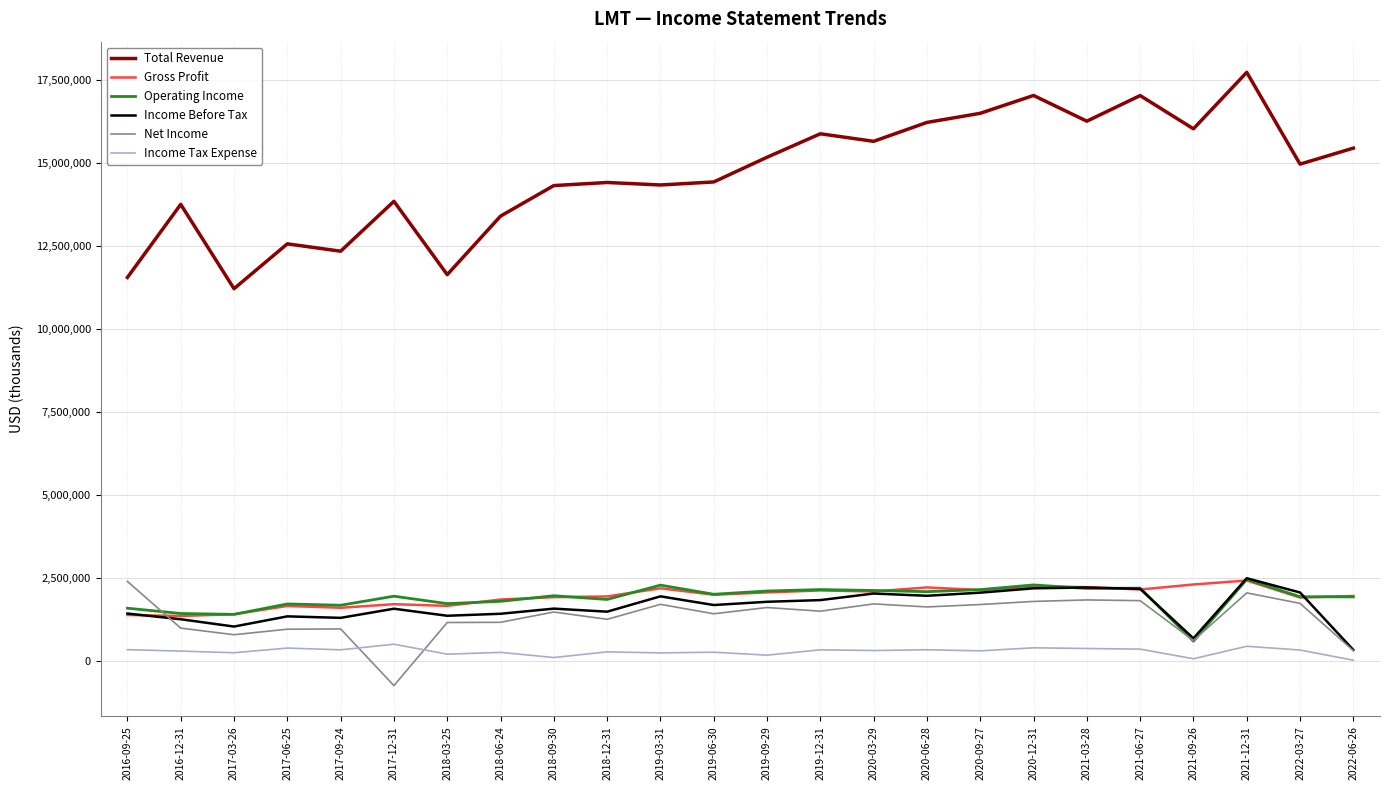

At which label does Total Revenue reach its minimum?

2017-03-26